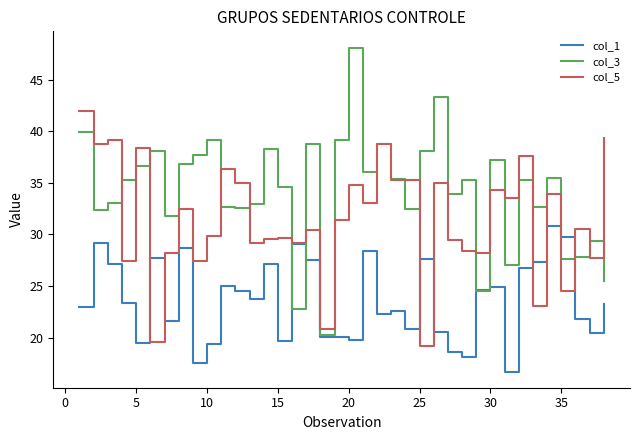

What is the smallest value displayed?

16.7